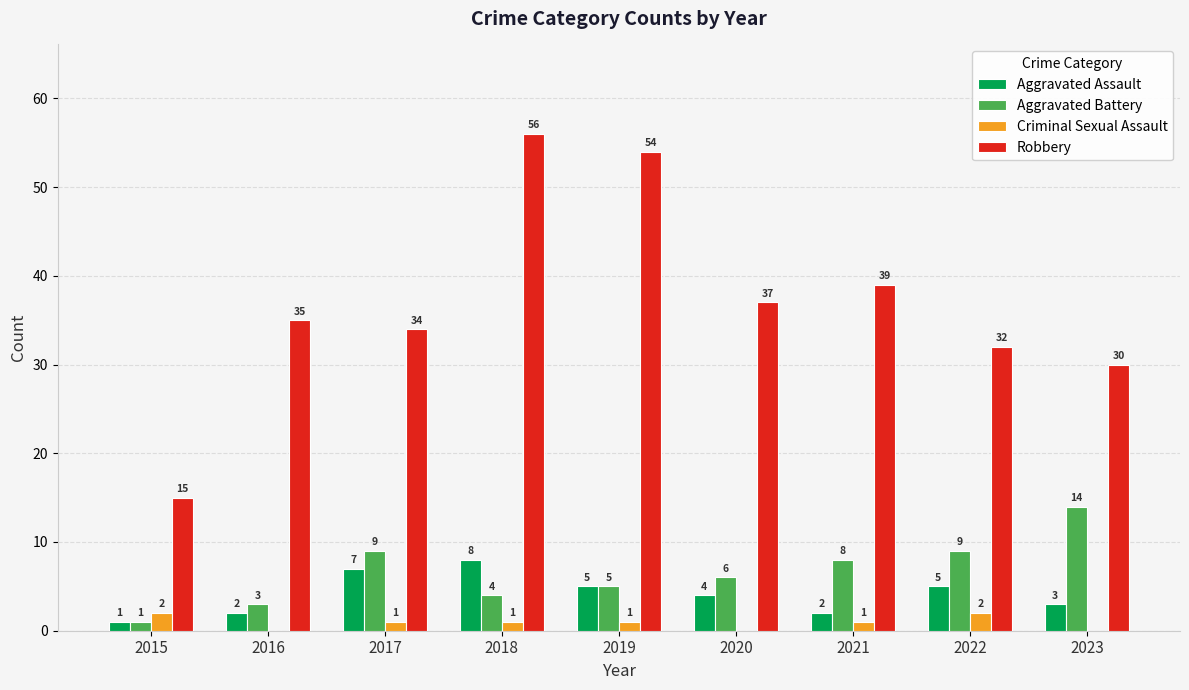

Count the number of categories in the chart.

9